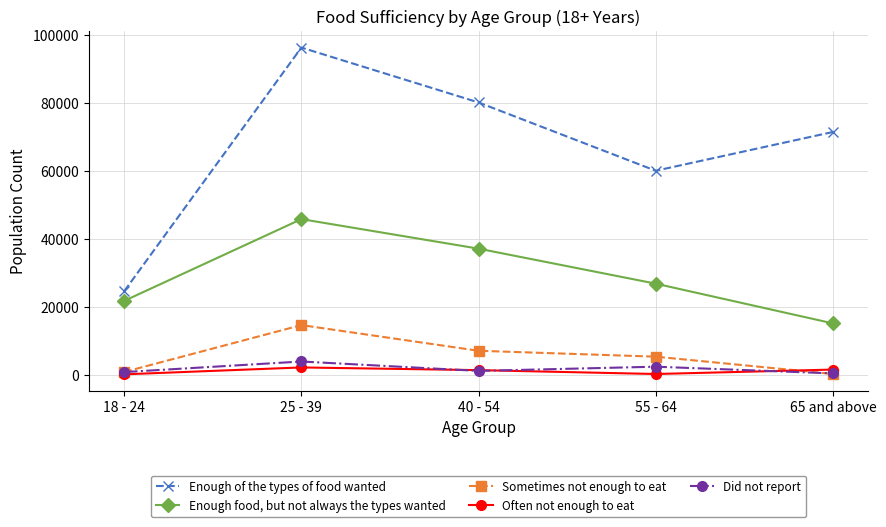

What position from the left is 55 - 64?

4